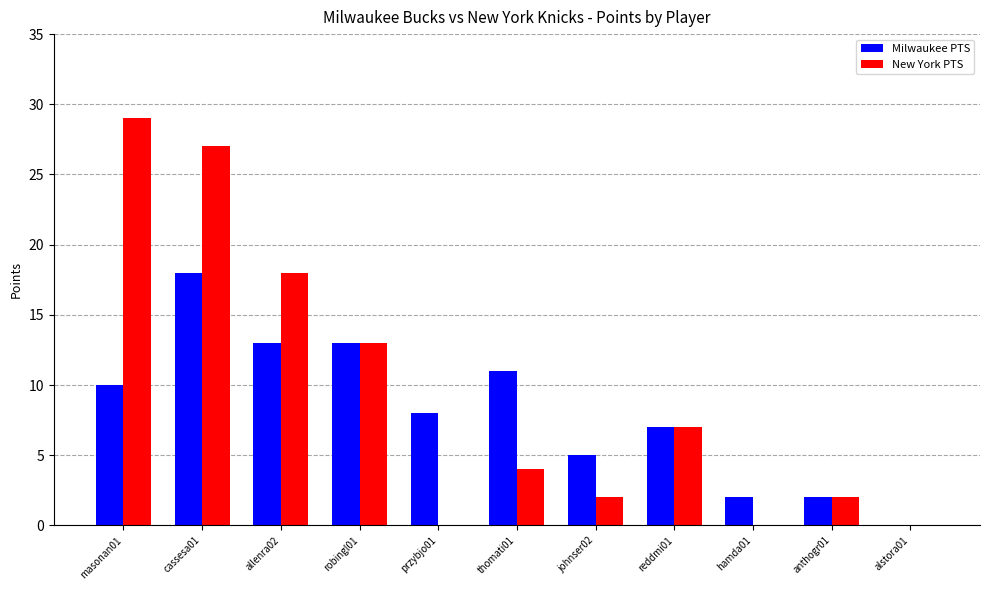

At which category is the sum across all series the highest?

cassesa01